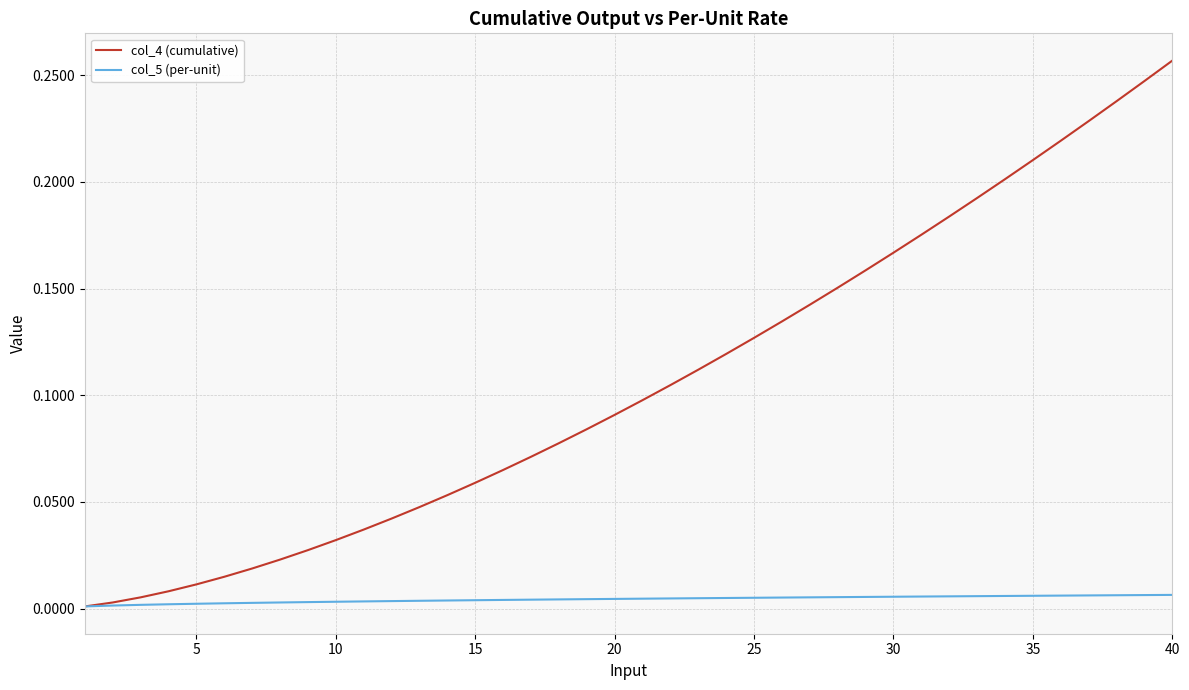

Rank the series by their maximum value, from highest to lowest.

col_4 (cumulative), col_5 (per-unit)